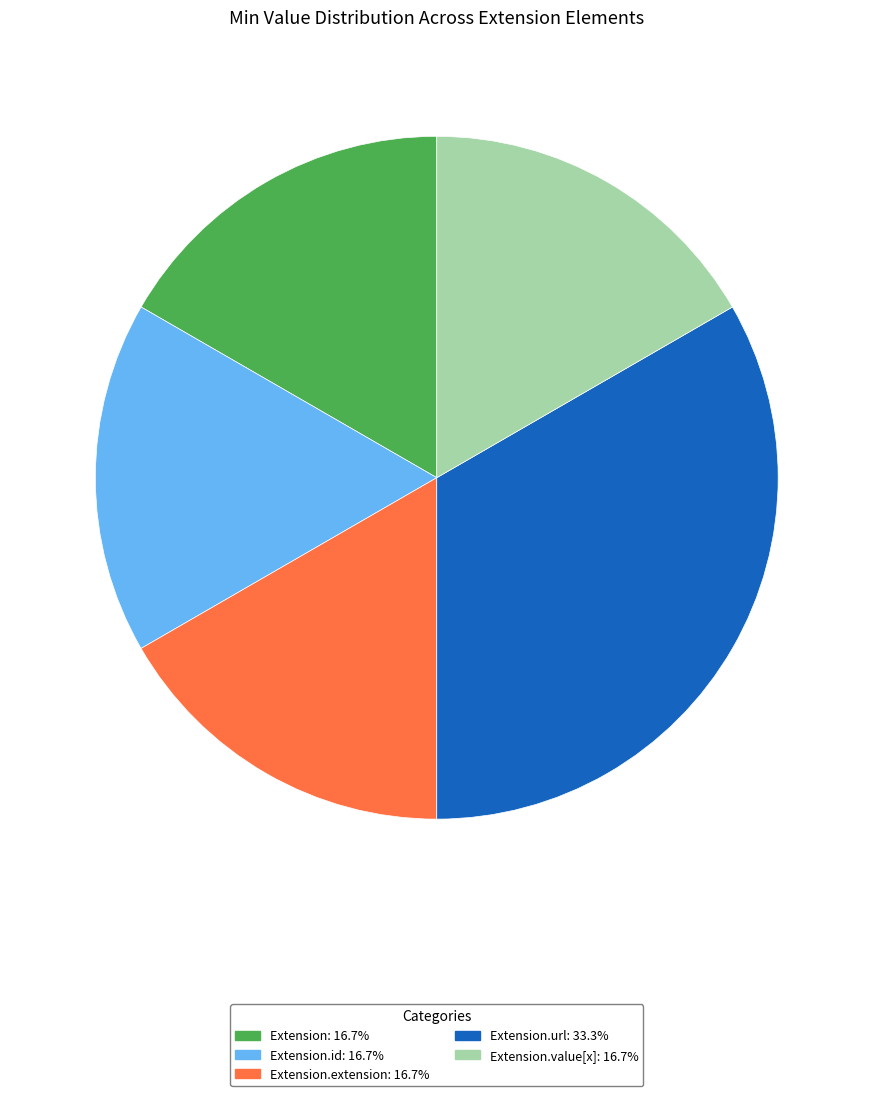

Count the number of slices in the pie.

5